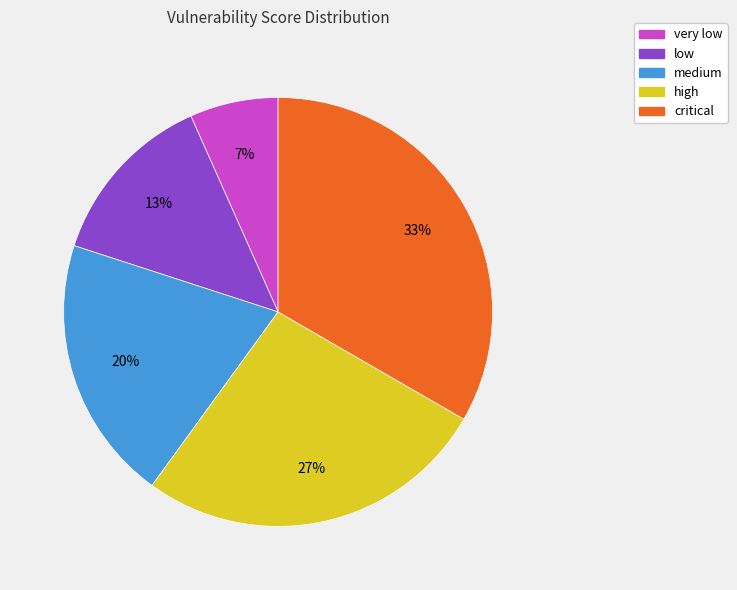

To the nearest percent, what percentage of the pie is medium?

20%